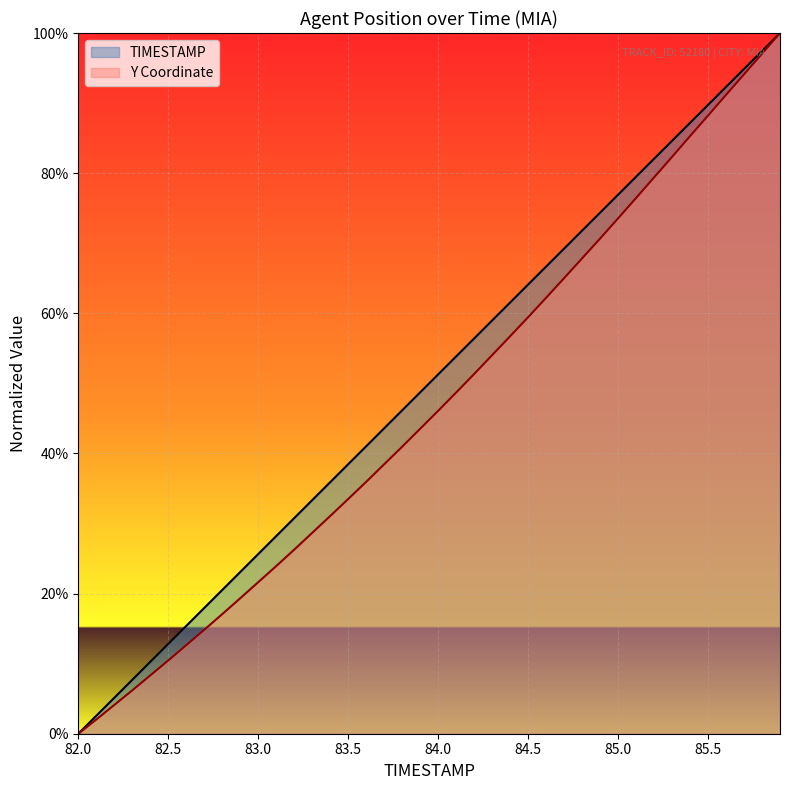

List the series in order of their peak value, lowest first.

TIMESTAMP, Y